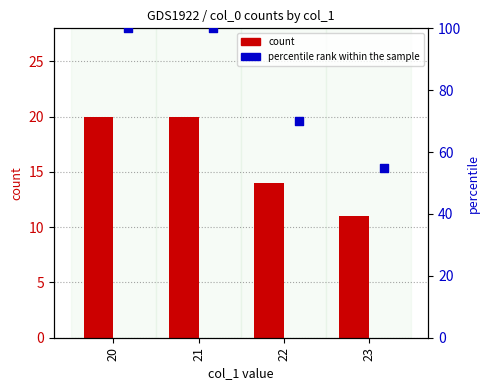

Is the value of count at 21 greater than the value of percentile rank within the sample at 23?

No